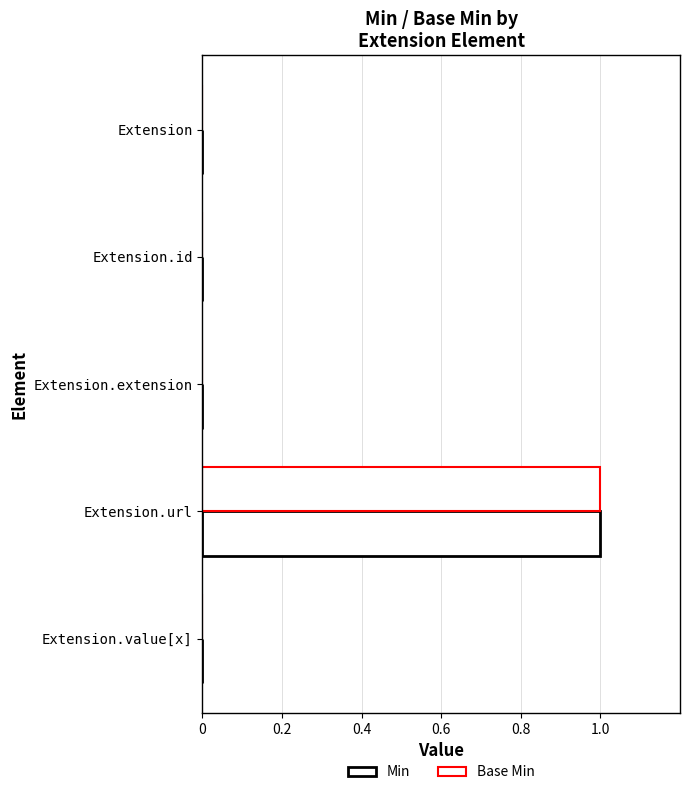

What is the highest value of the Min series?

1